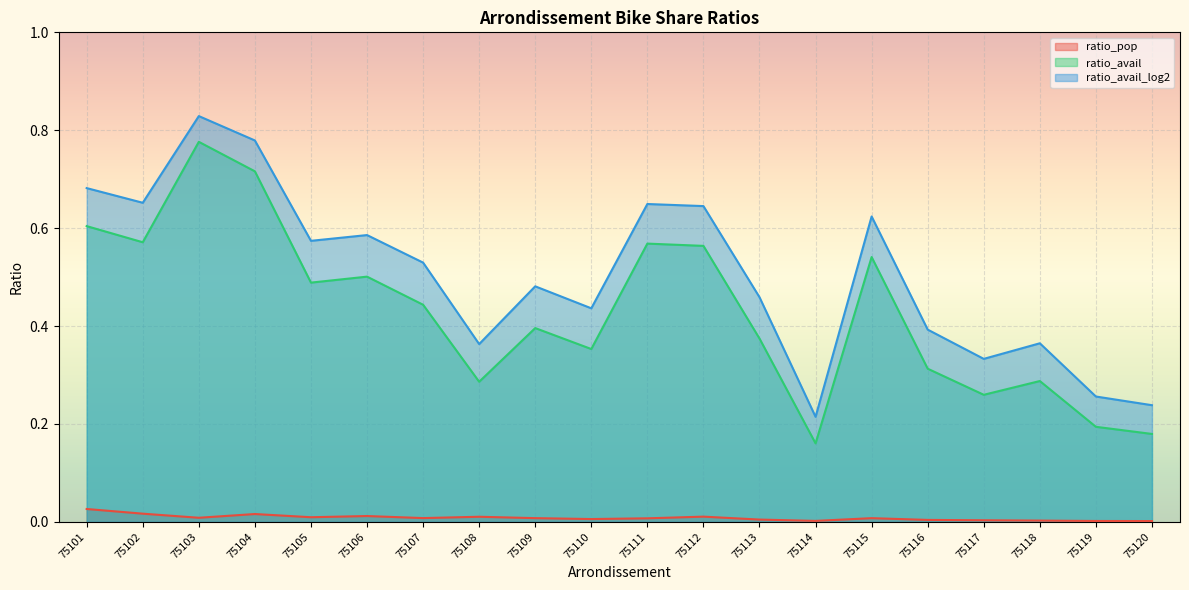

List the series in order of their peak value, highest first.

ratio_avail_log2, ratio_avail, ratio_pop